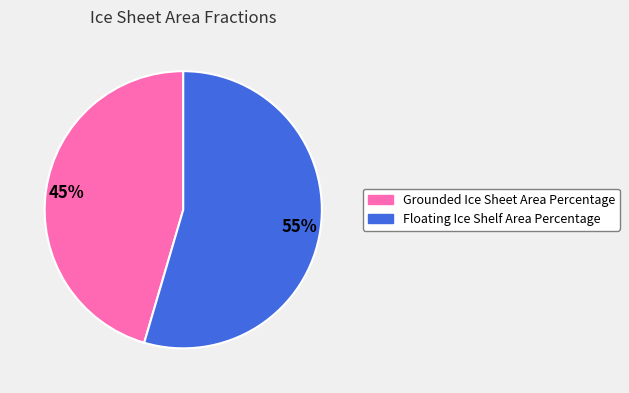

Is there any slice that represents more than half of the pie?

Yes